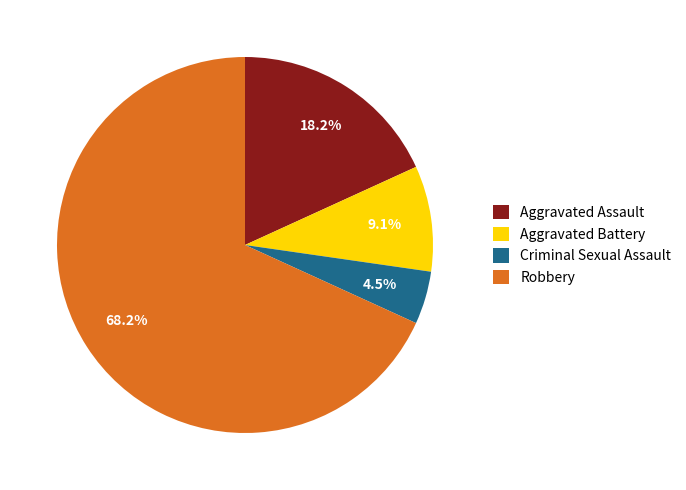

To the nearest percent, what is the combined percentage of Aggravated Assault and Robbery?

86%